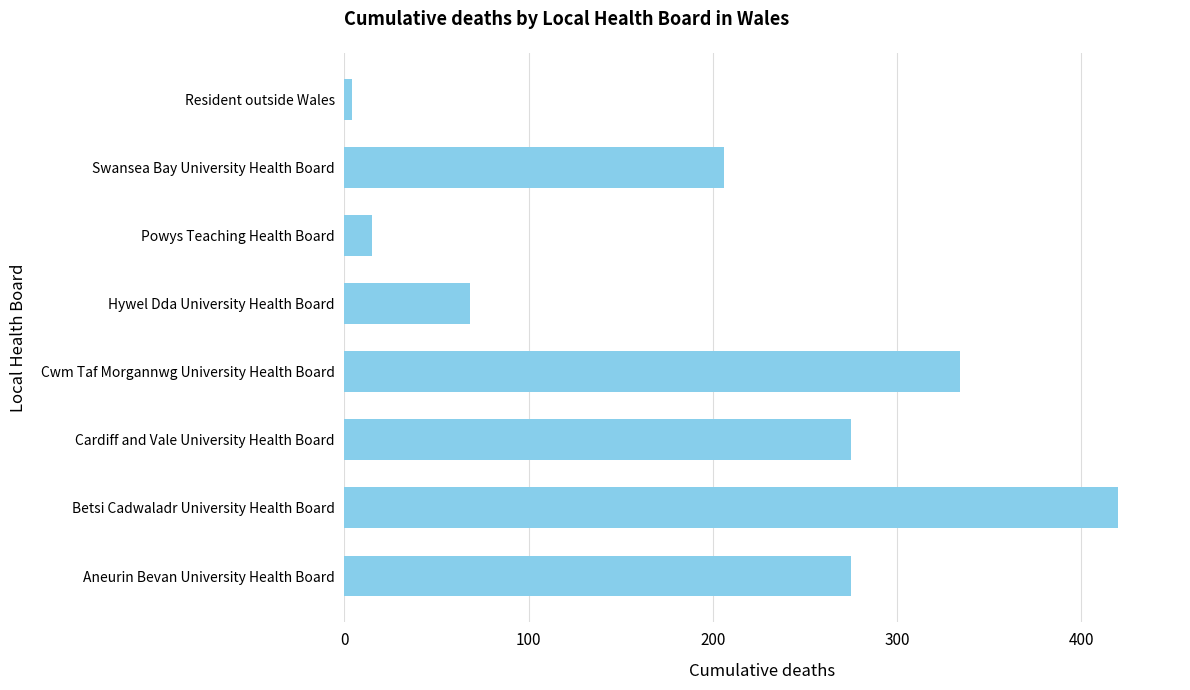

Where is the data nearest to the value 212?

Swansea Bay University Health Board